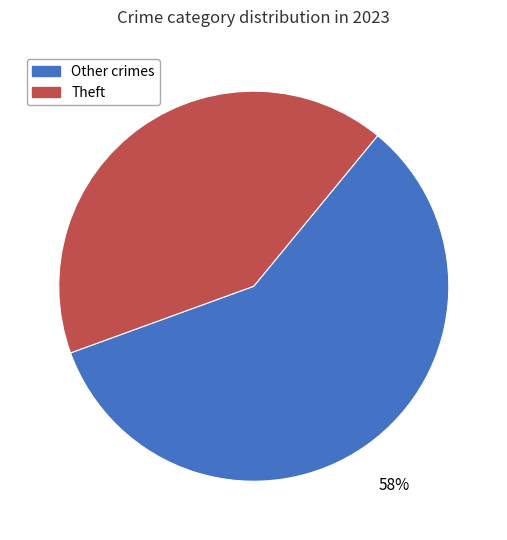

To the nearest percent, what is the average slice percentage?

50%